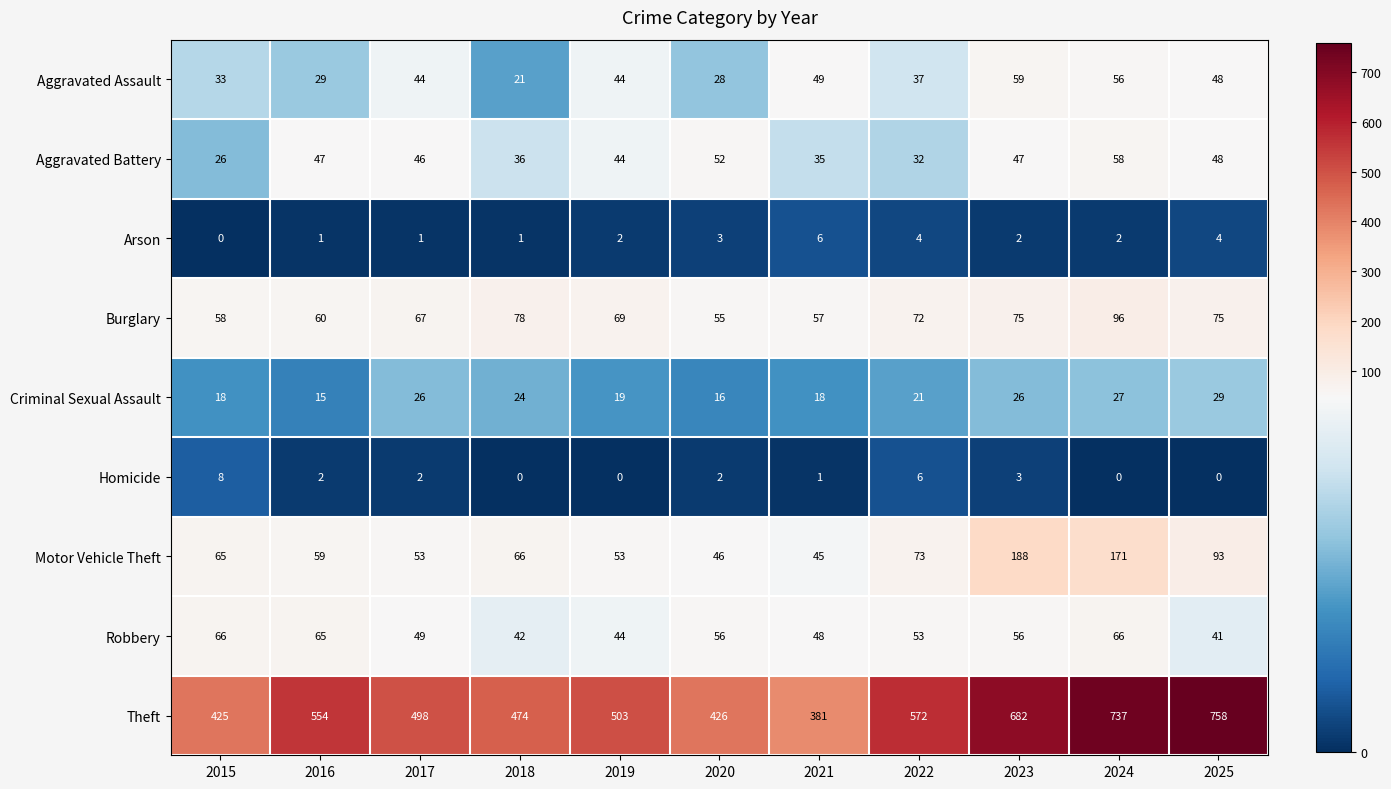

Which series has the largest range (max minus min)?

Theft